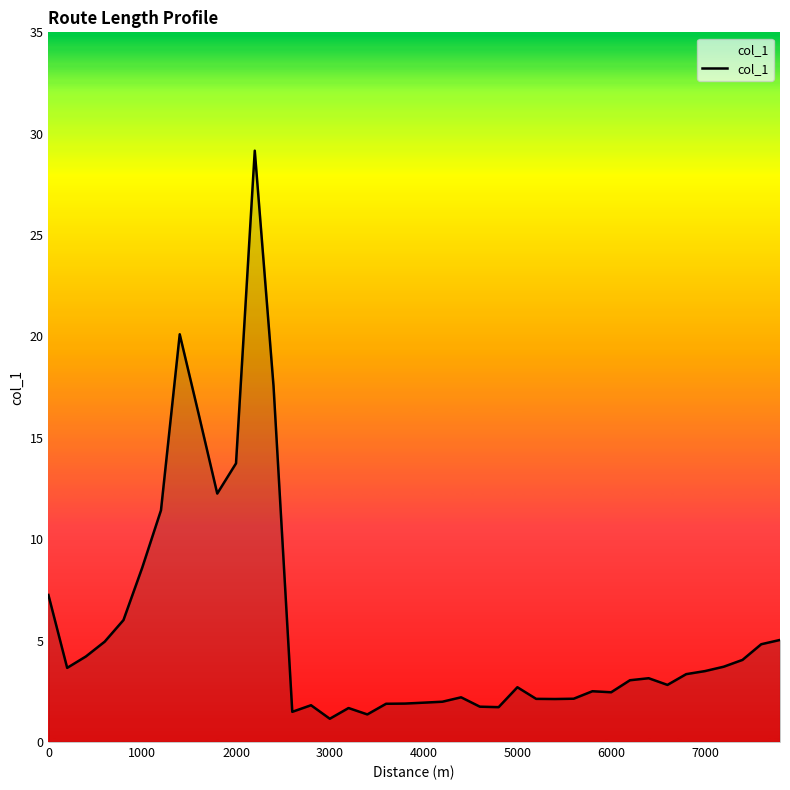

Does the chart display data point markers on the line(s)?

No